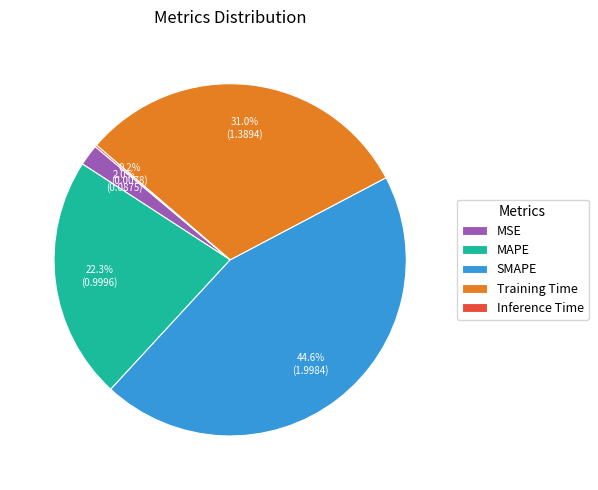

Is the sum of MSE and Training Time greater than half?

No